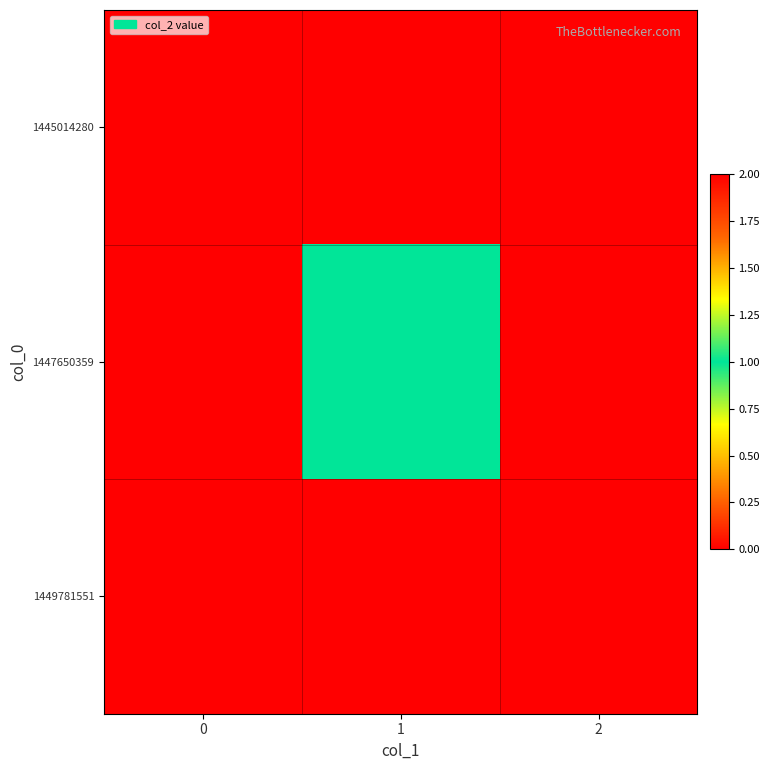

What is the spread (max minus min) of values at 2?

2